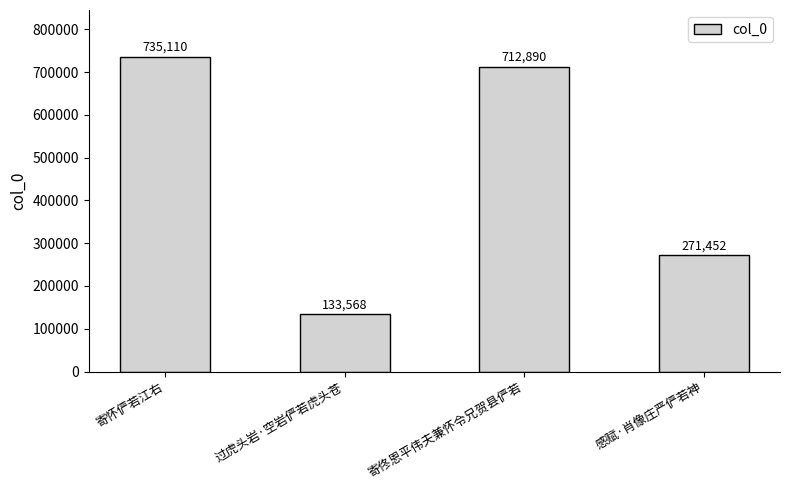

What is the change in value from 过虎头岩·空岩俨若虎头苍 to 寄佟恩平伟夫兼怀令兄贺县俨若?

+579322